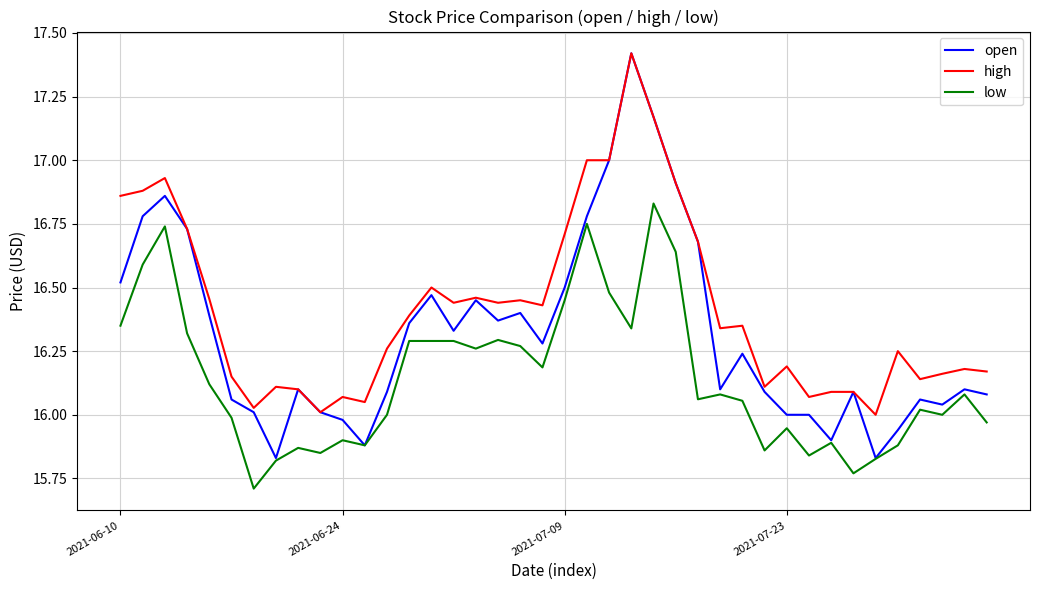

Rank the series by their average value, from highest to lowest.

high, open, low